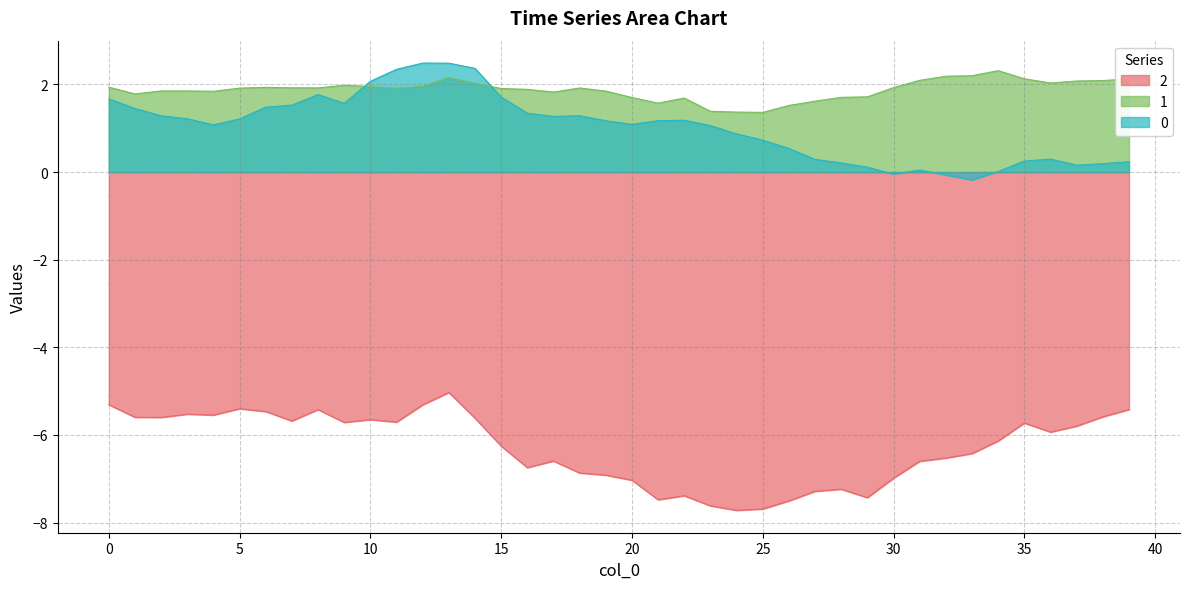

What is the difference between the 2 values at 11 and 14?

0.1